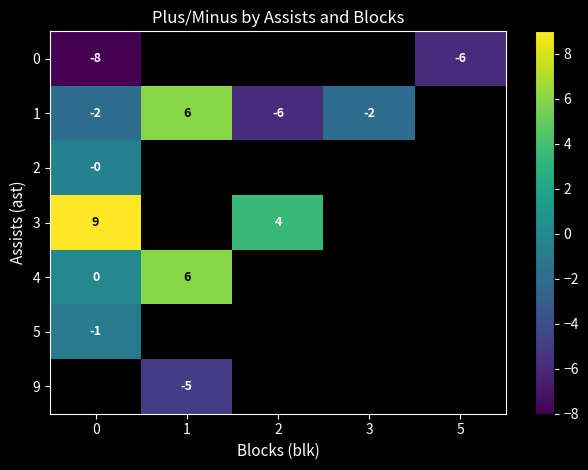

What is the difference between the highest and lowest values at 0?

17.0